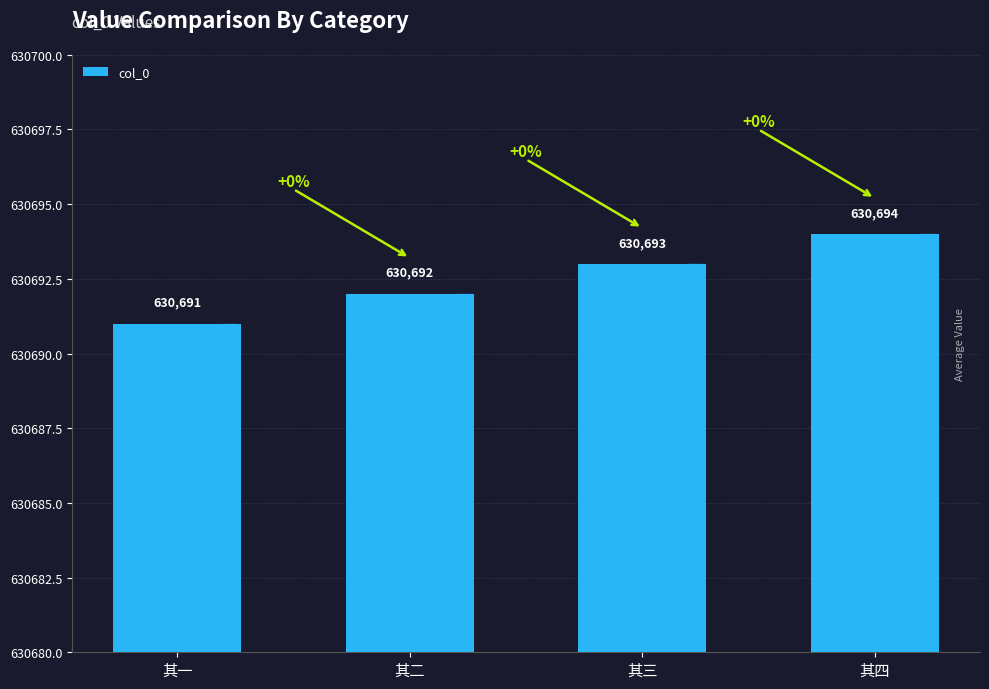

How many categories are shown in the chart?

4